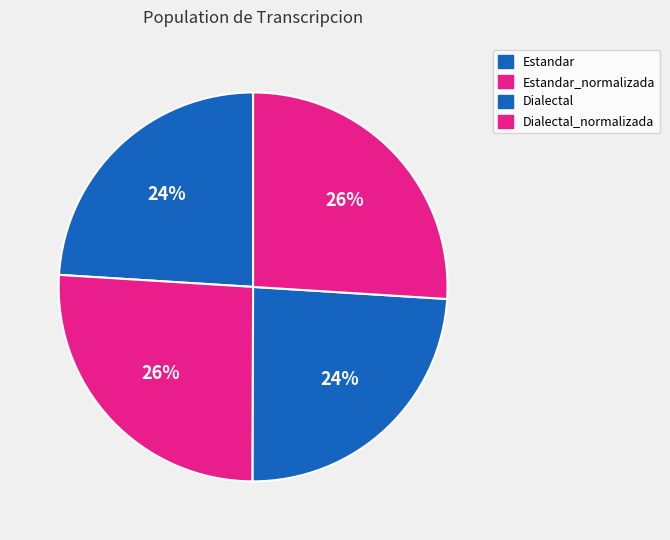

To the nearest percent, what percentage of the pie is Dialectal_normalizada?

26%